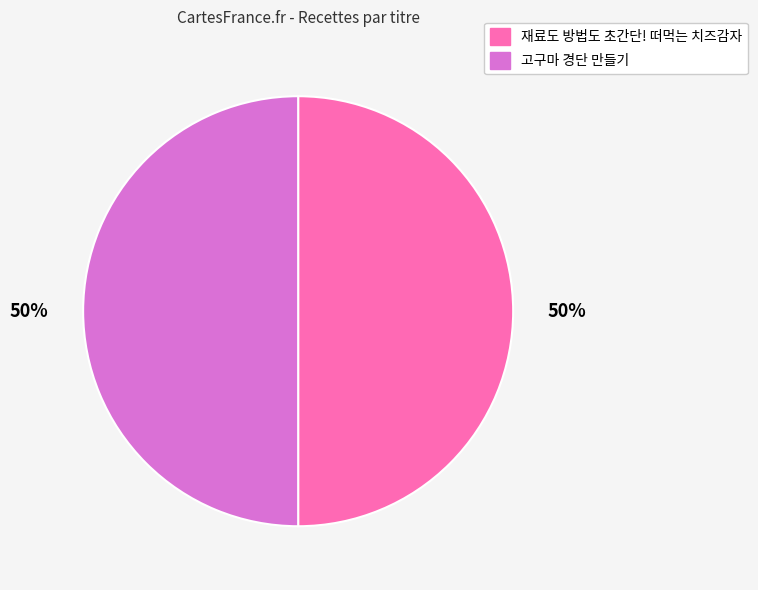

Count the number of slices in the pie.

2